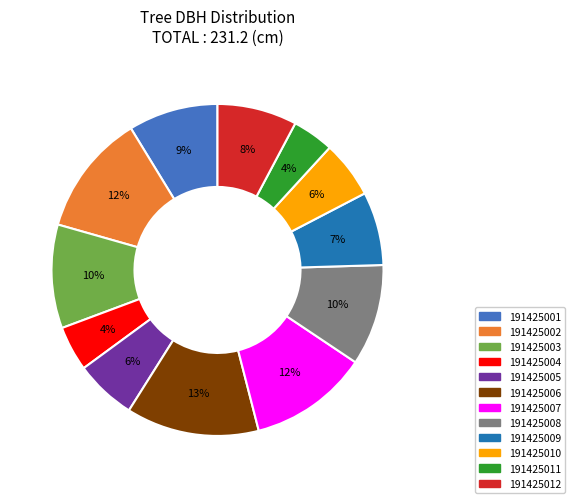

To the nearest percent, what portion does 191425011 represent?

4%